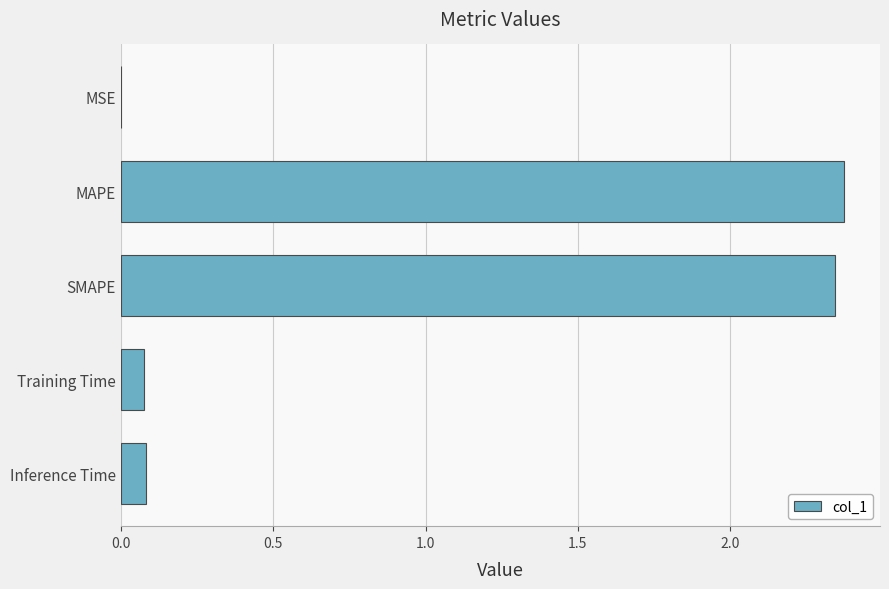

What is the average value?

1.0